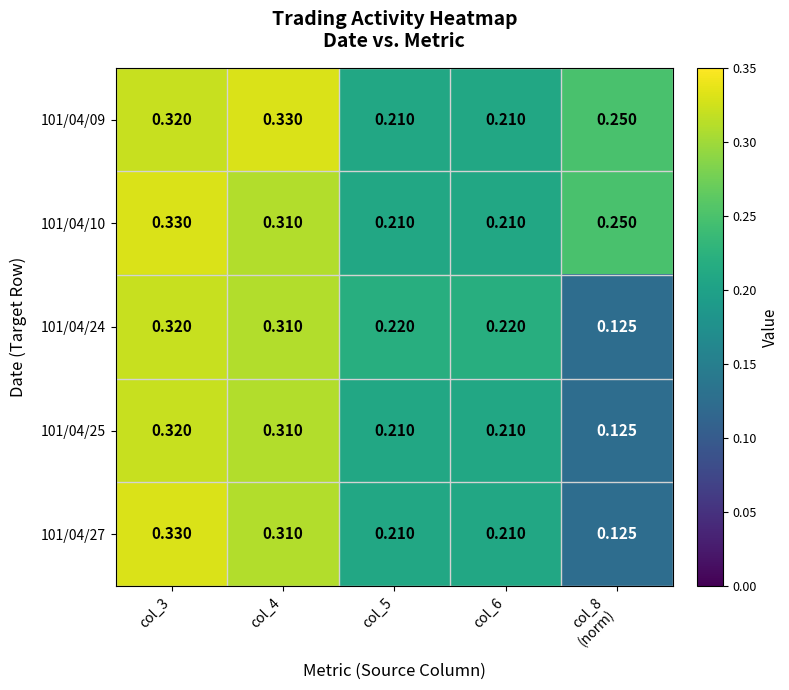

Is the value of 101/04/24 at col_4 greater than the value of 101/04/09 at col_4?

No